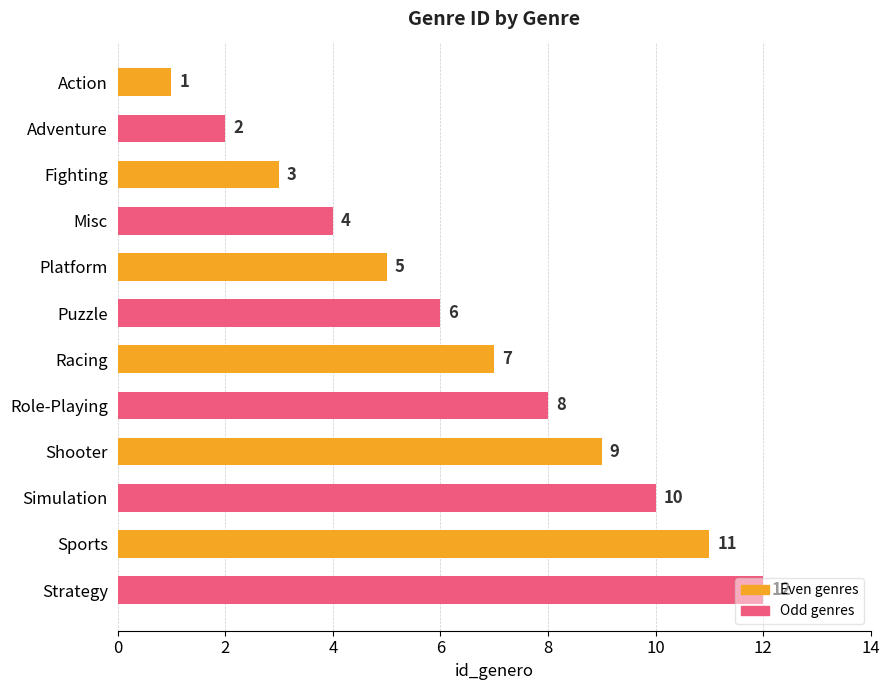

Which category has the highest value across all series?

Strategy